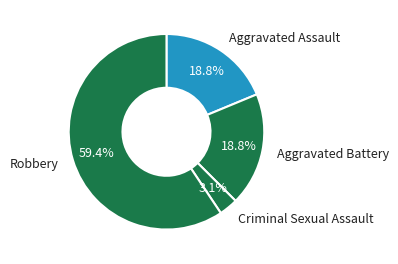

How many slices are in this pie chart?

4